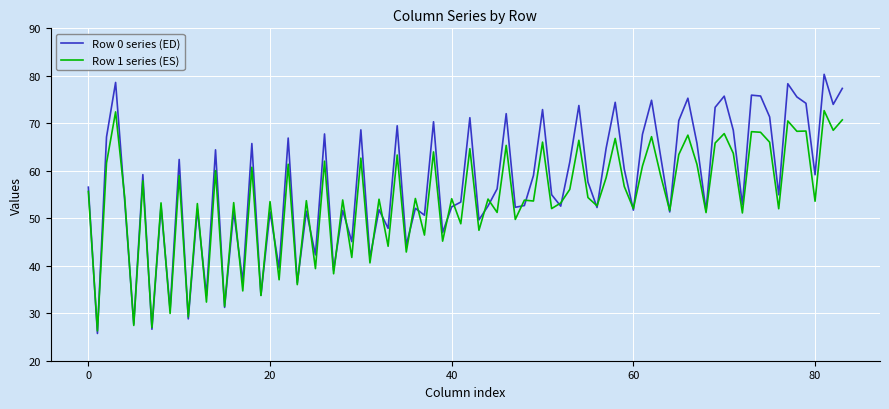

List the series in order of their peak value, highest first.

Row 0 series (ED), Row 1 series (ES)